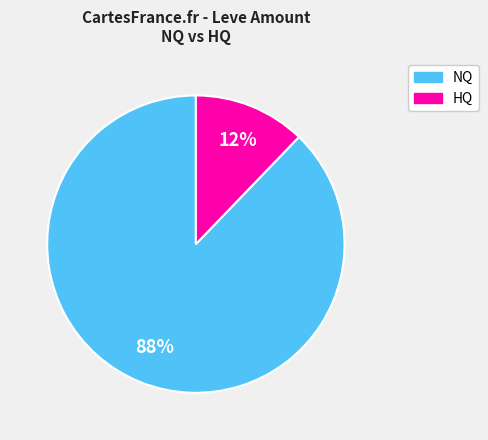

To the nearest percent, what is the average slice percentage?

50%